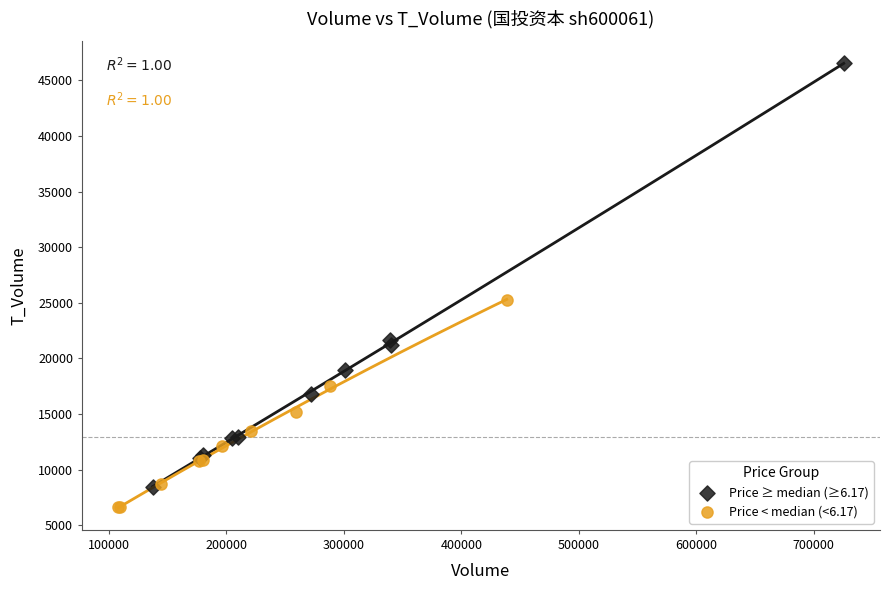

Which series has the widest spread of Y values?

Price ≥ median (≥6.17)